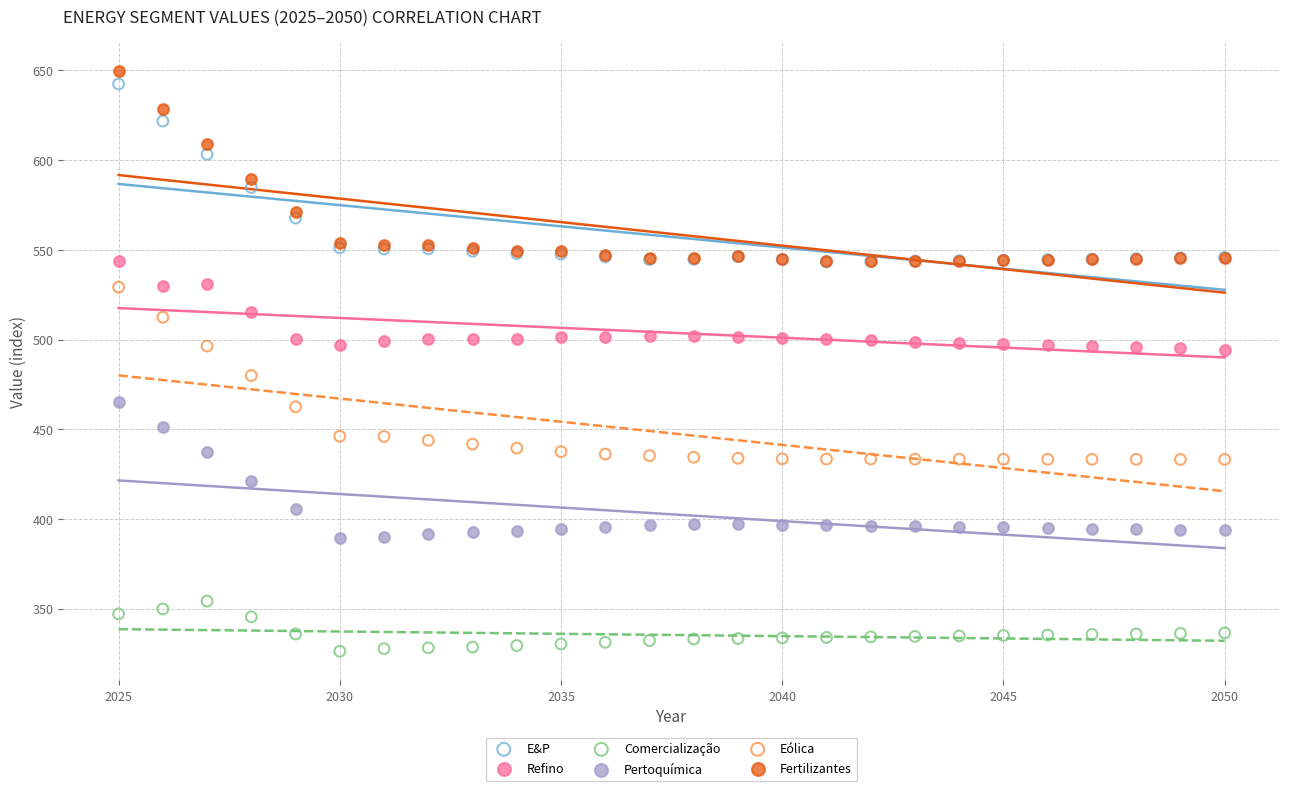

Which series reaches the maximum Y coordinate?

Fertilizantes